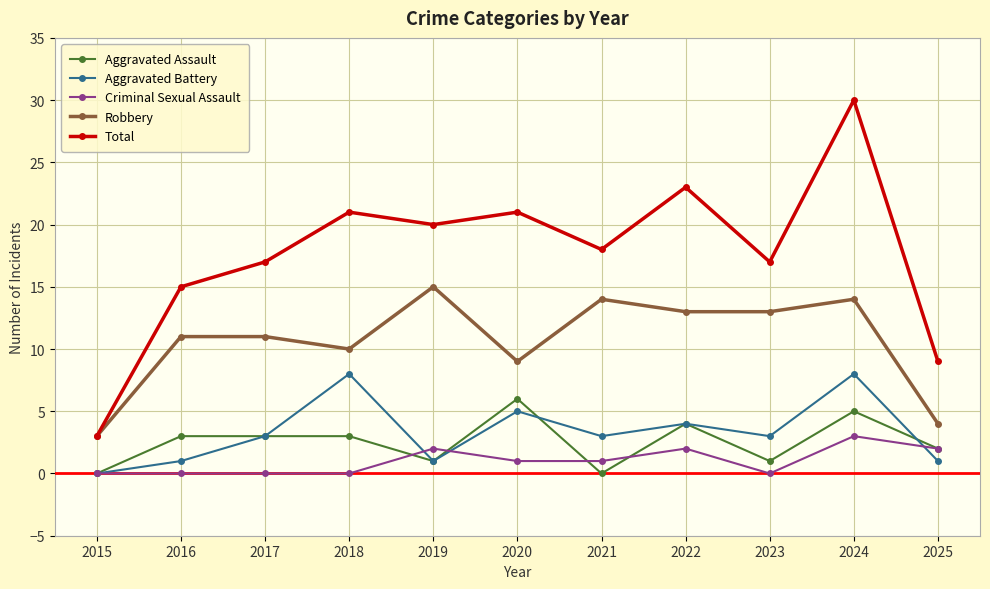

What is the average value of the Aggravated Assault series?

3